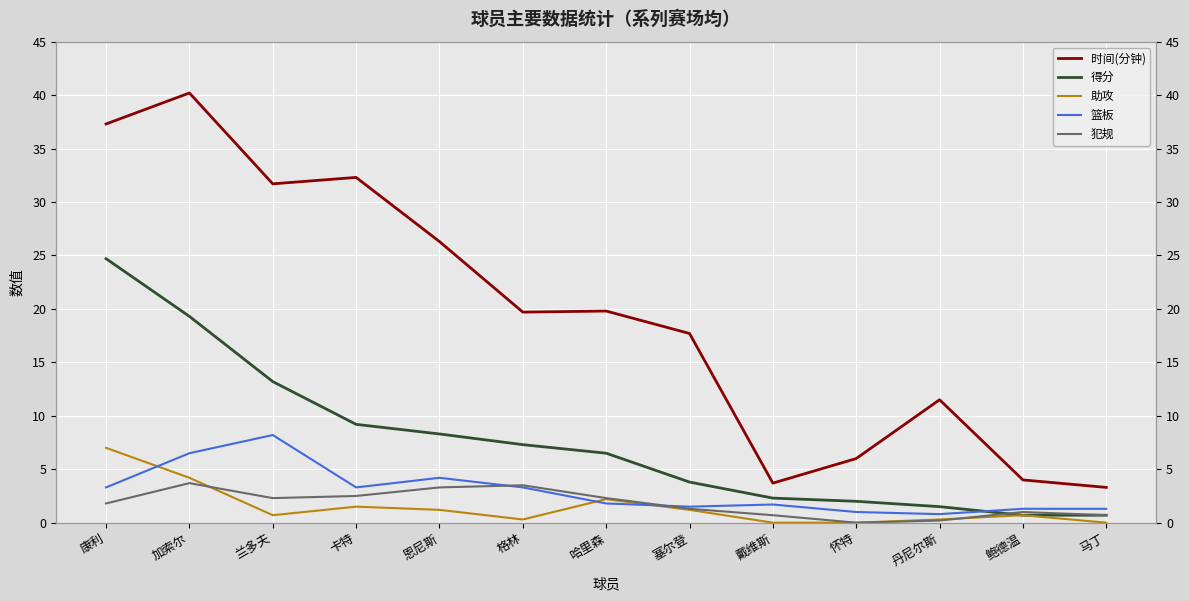

What is the difference between the second highest and second lowest values in the 篮板 series?

5.5